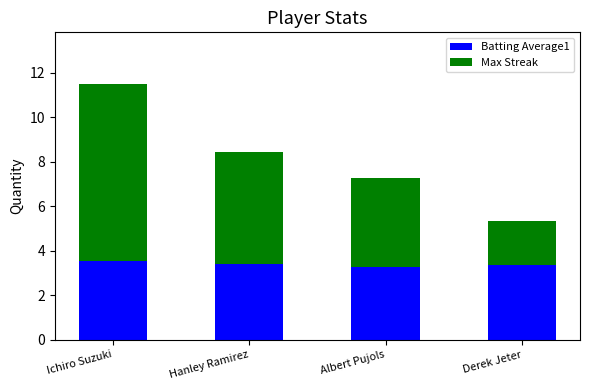

Reading right to left, list the values for the Batting Average1 series.

Derek Jeter=3.3	Albert Pujols=3.3	Hanley Ramirez=3.4	Ichiro Suzuki=3.5